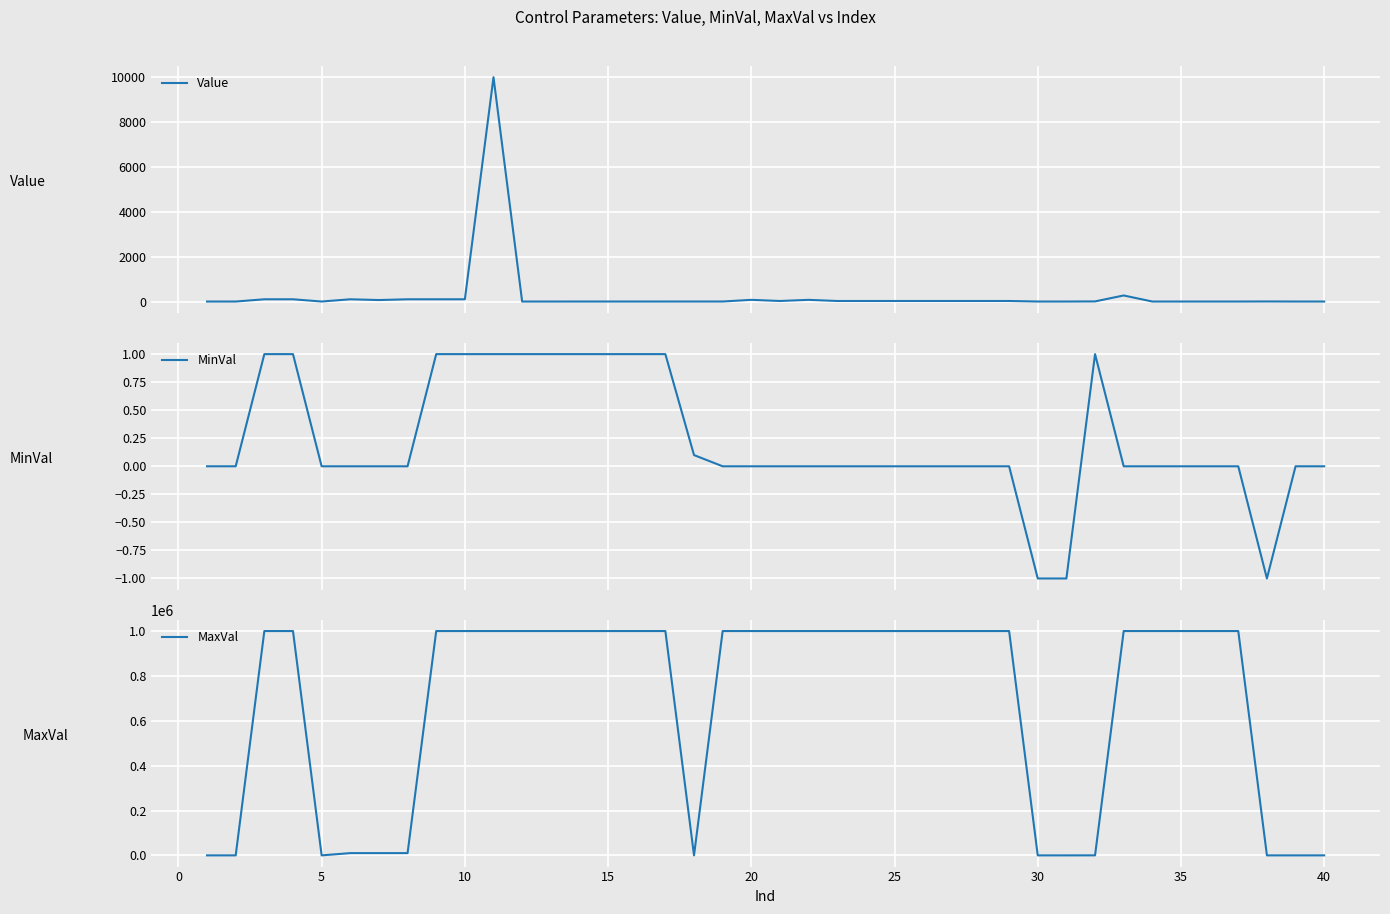

What are all the series names shown in the legend?

Value, MinVal, MaxVal